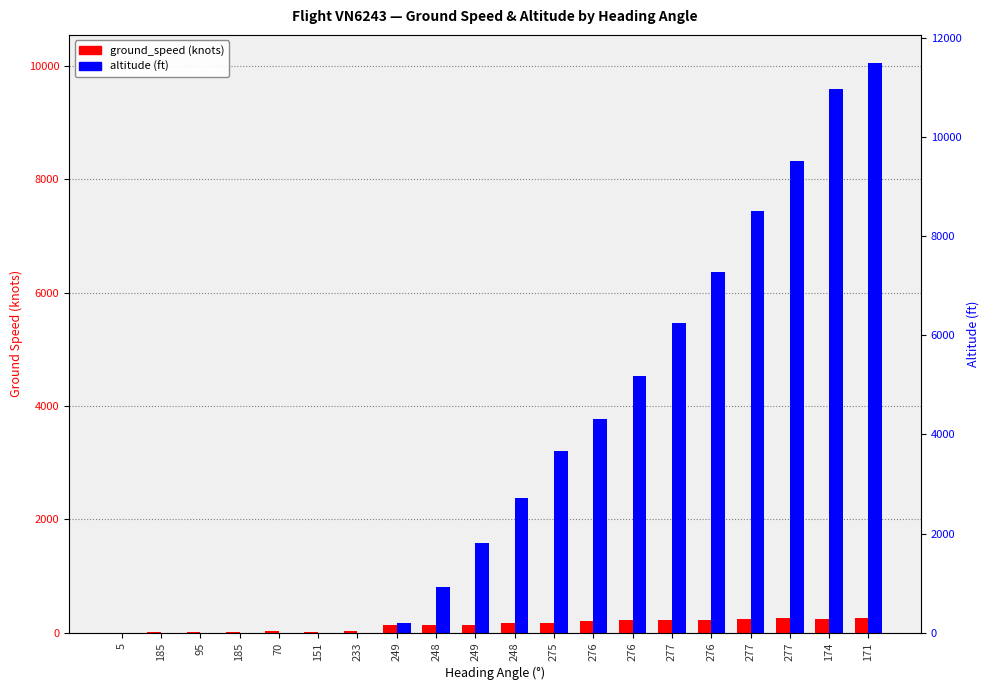

At how many categories does at least one series exceed 2832?

9